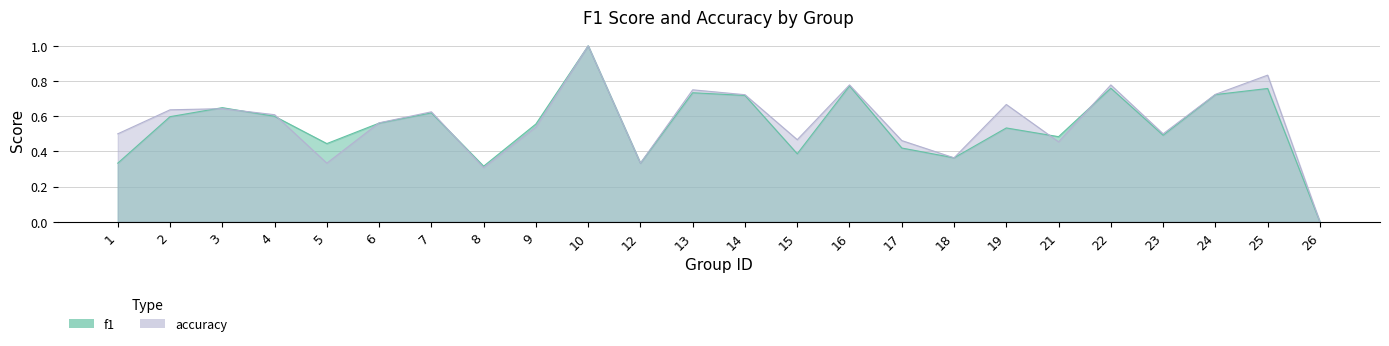

List the series in order of their peak value, lowest first.

f1, accuracy